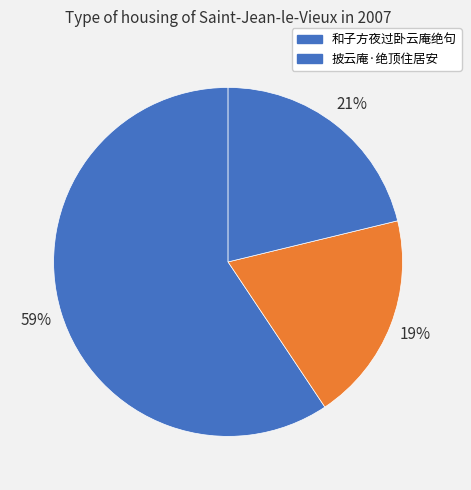

What is the smallest slice in the pie chart?

和子方夜过卧云庵绝句